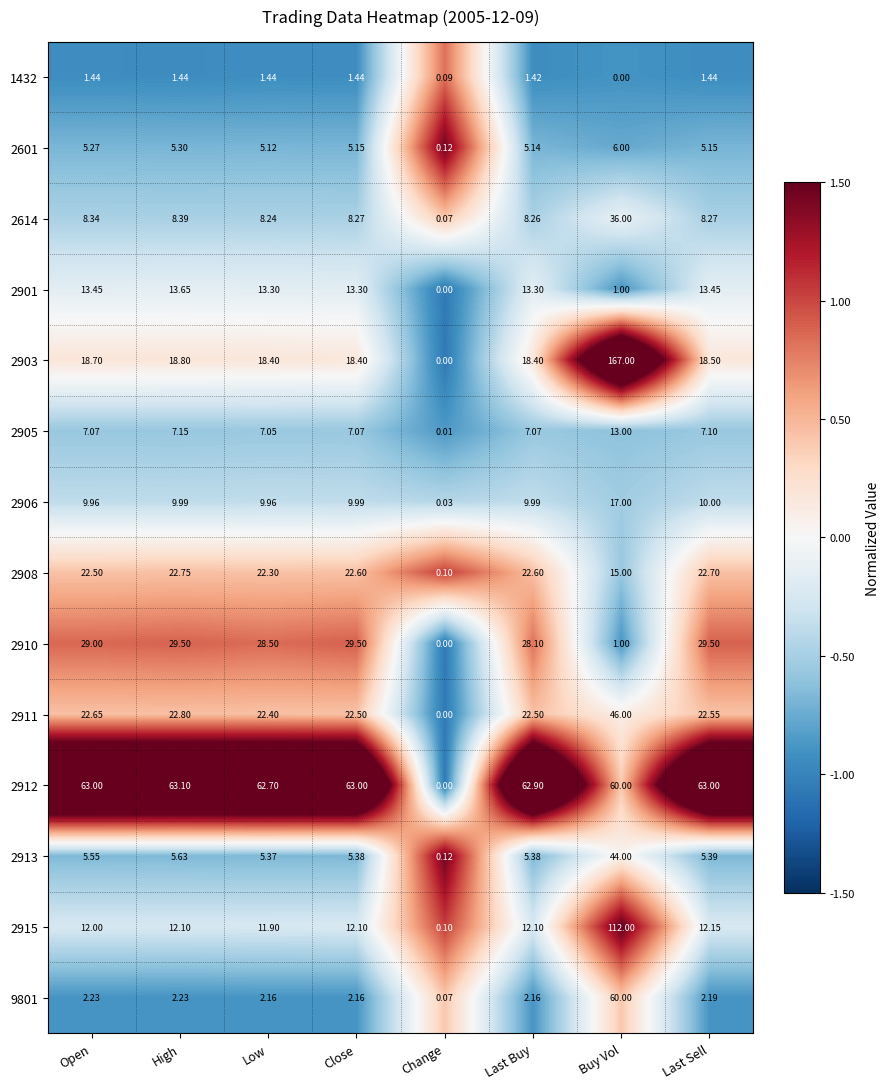

How many values in 2910 are above zero?

7